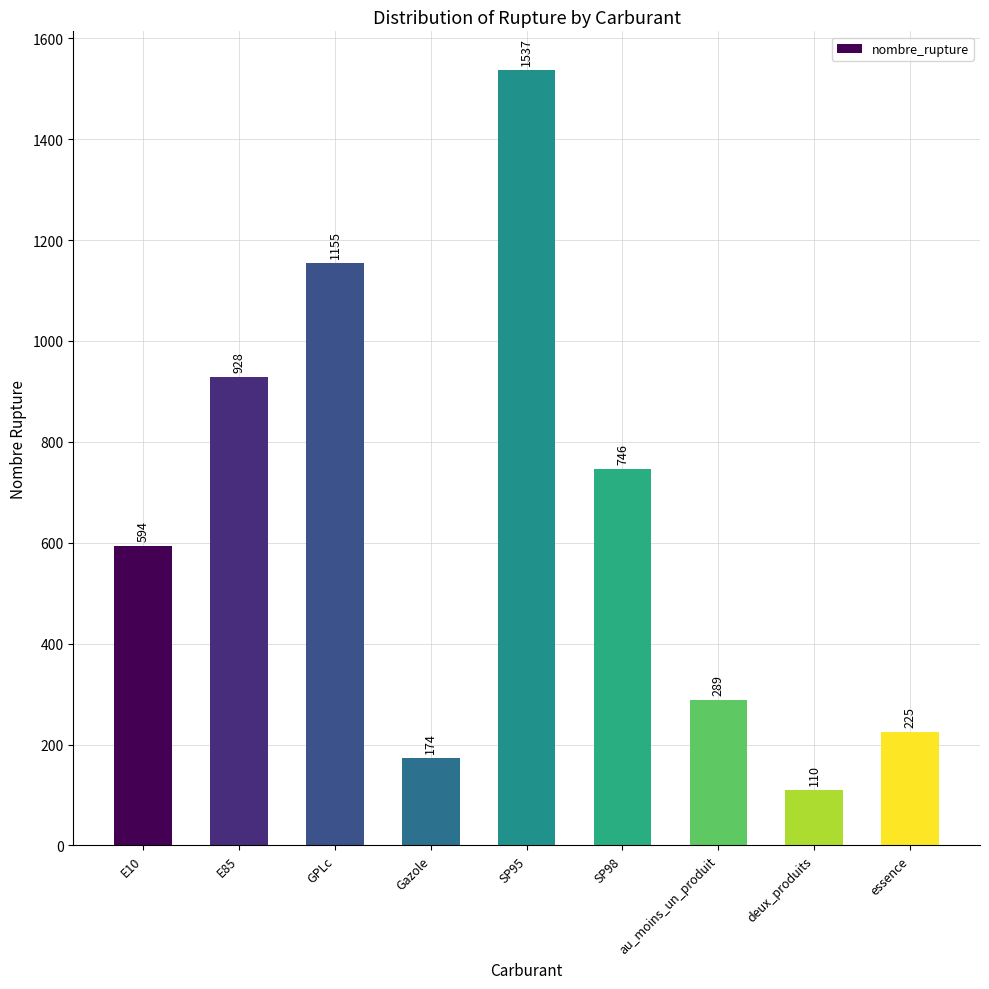

What is the smallest value displayed?

110